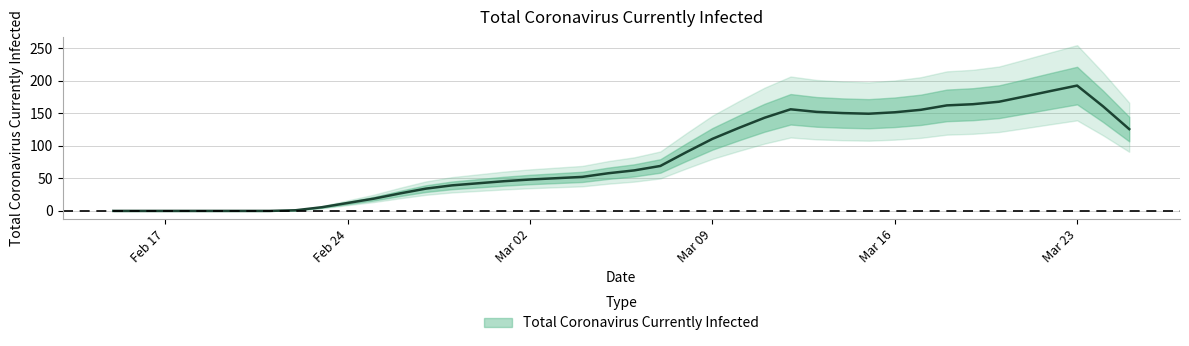

What is the ratio of the value at 2020-03-04 to the value at 2020-03-02?

1.1